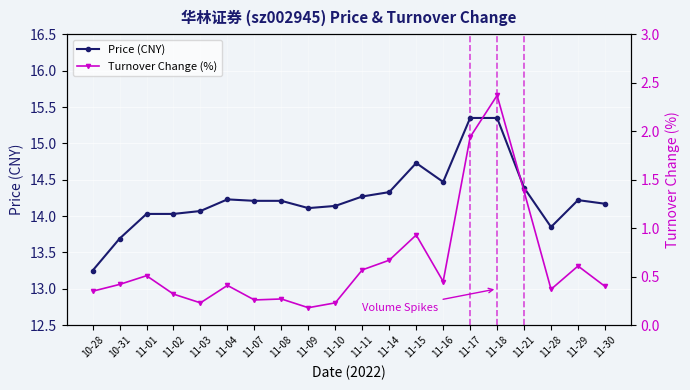

In Turnover Change (%), how many points are lower than both neighbors (excluding endpoints)?

5